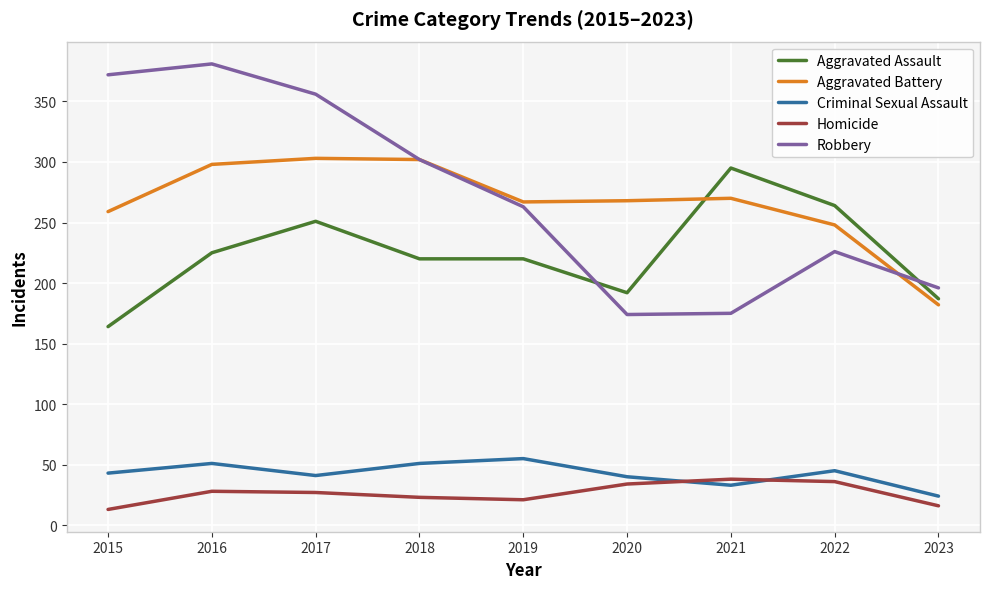

What is the spread (max minus min) of values at 2022?

228